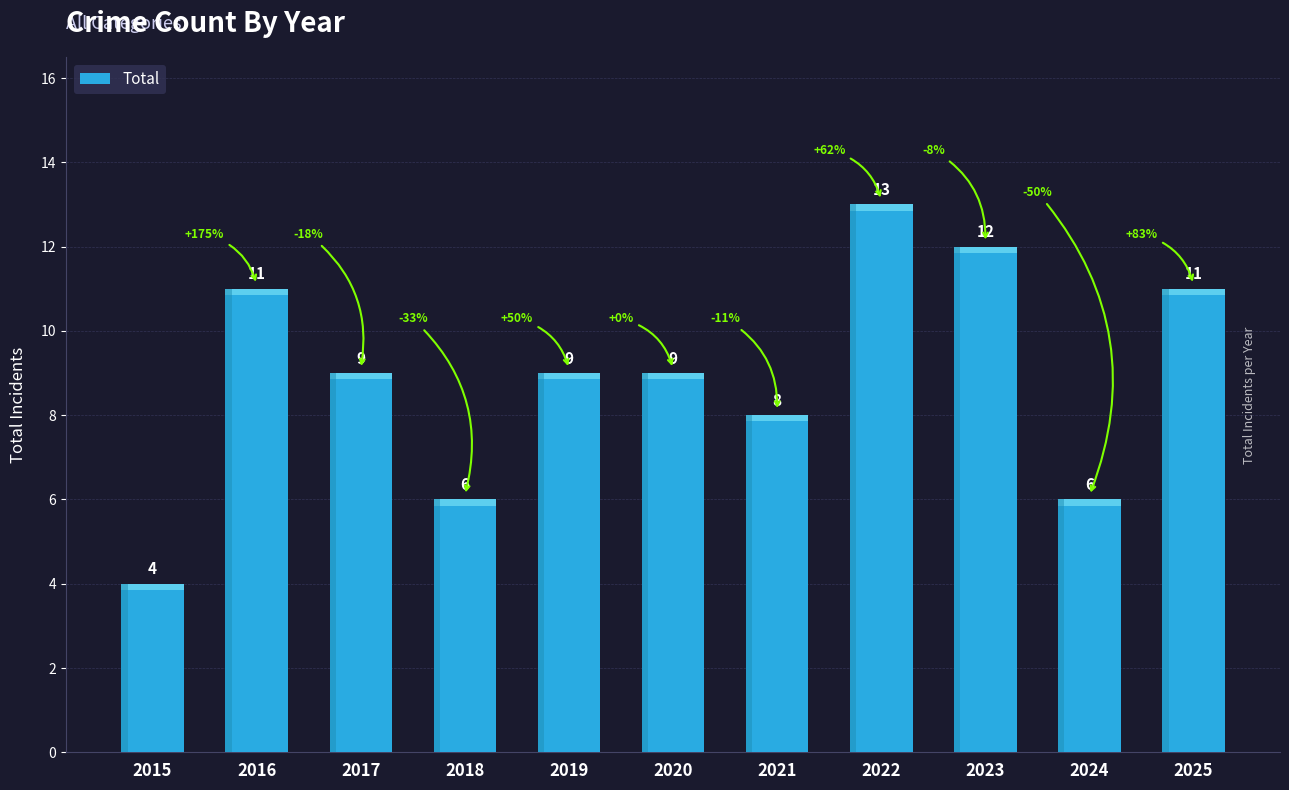

What is the approximate value at 2024?

6